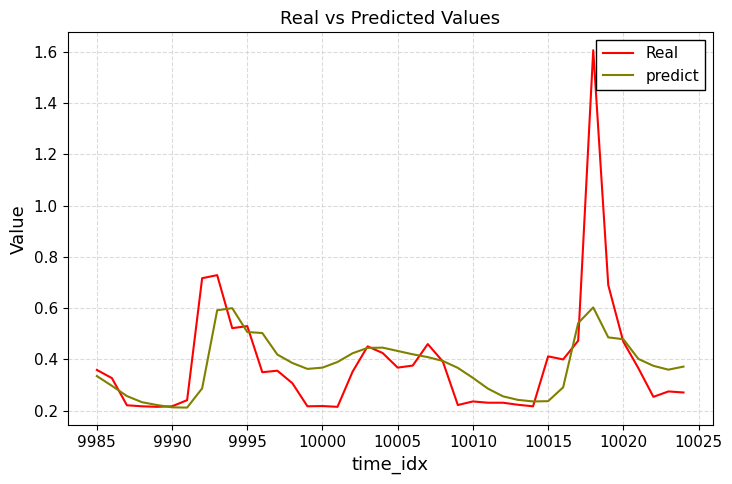

Rank the series by their maximum value, from highest to lowest.

Real, predict